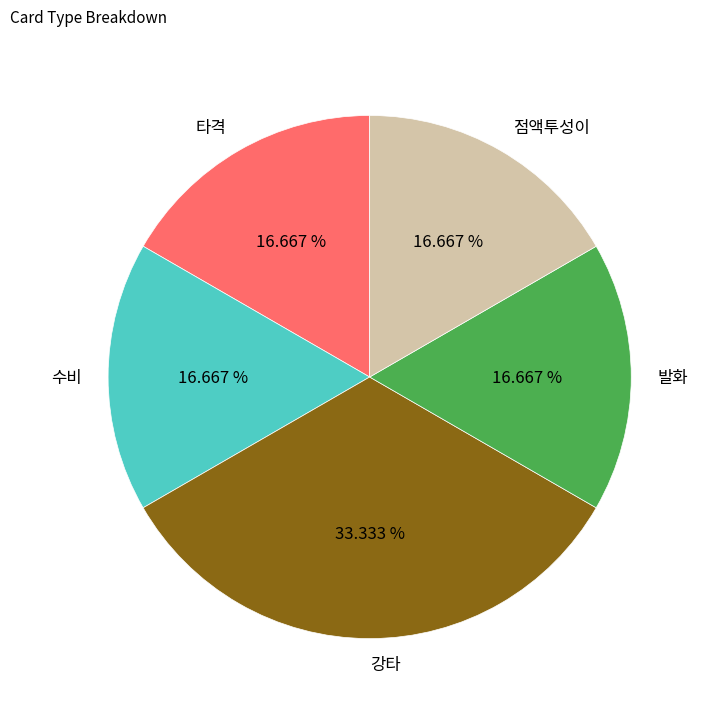

Is it true that 발화 is 6% of the pie?

False